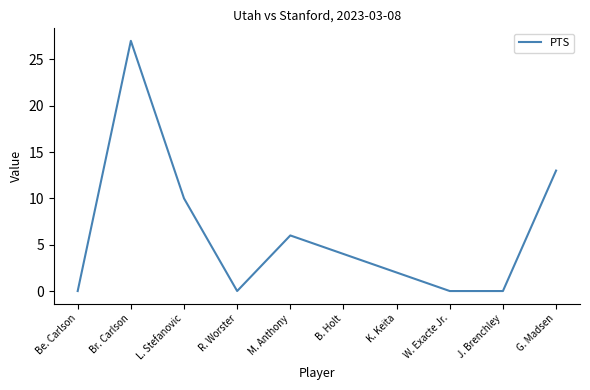

How many lines are shown in the chart?

1